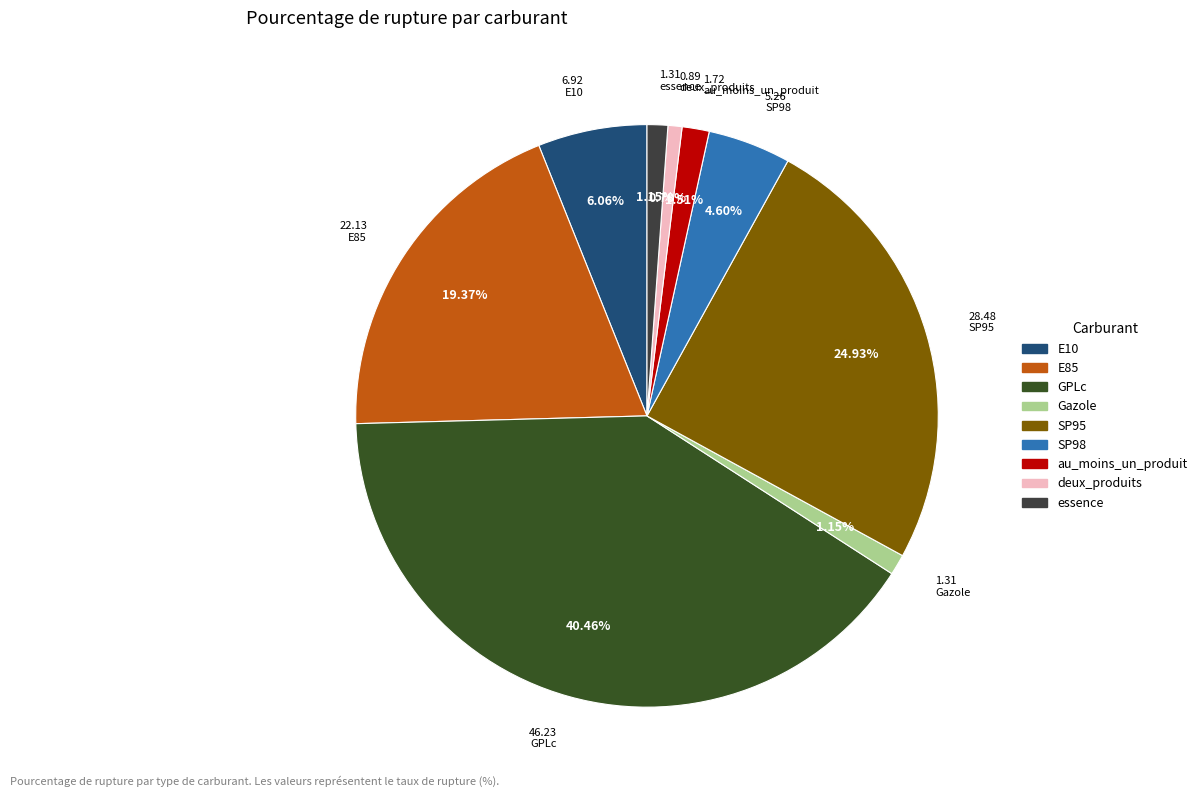

To the nearest percent, what percentage of the pie is essence?

1%